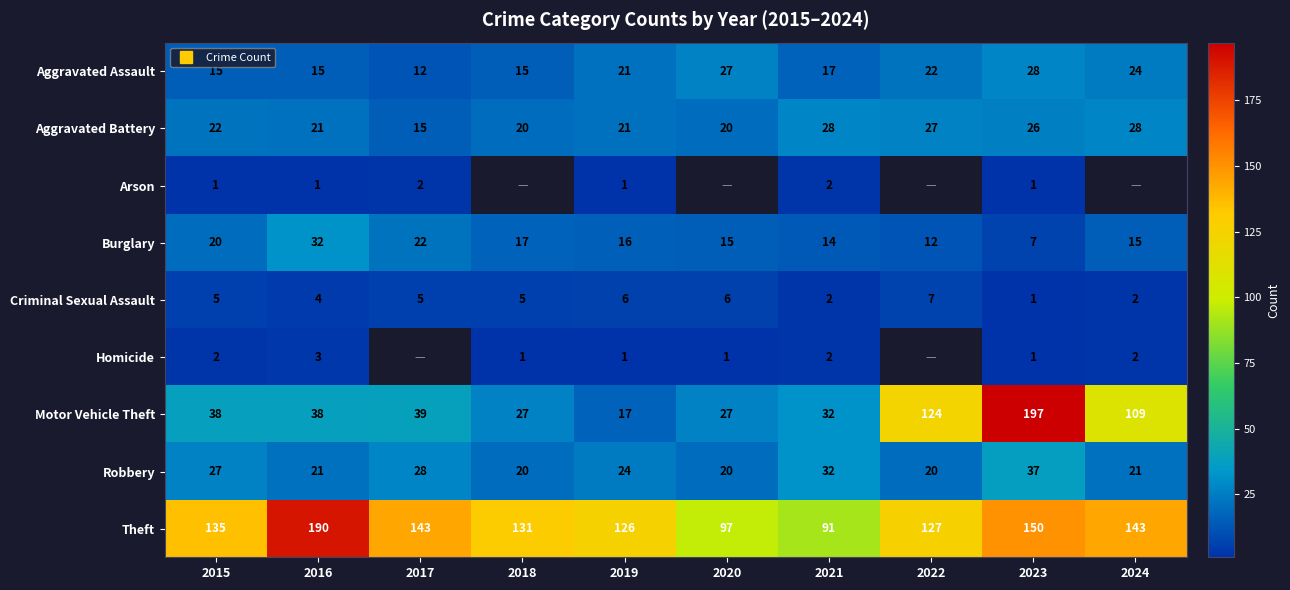

True or false: Arson has a value of 1.0 at 2015.

True